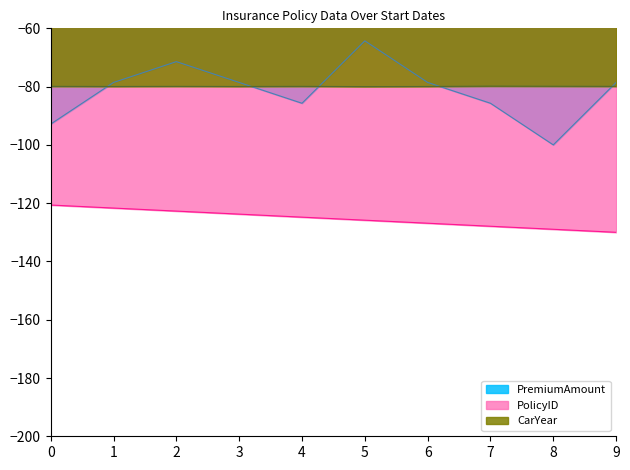

Read the CarYear value at 3.

-80.0